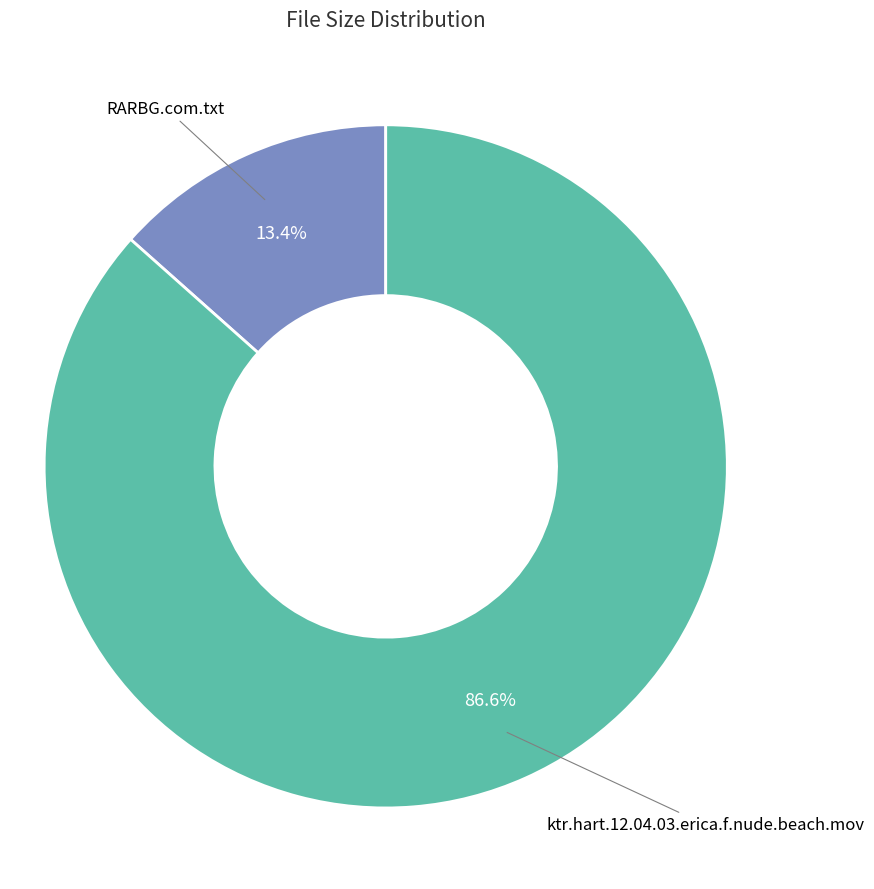

Is there a majority slice in this chart?

Yes